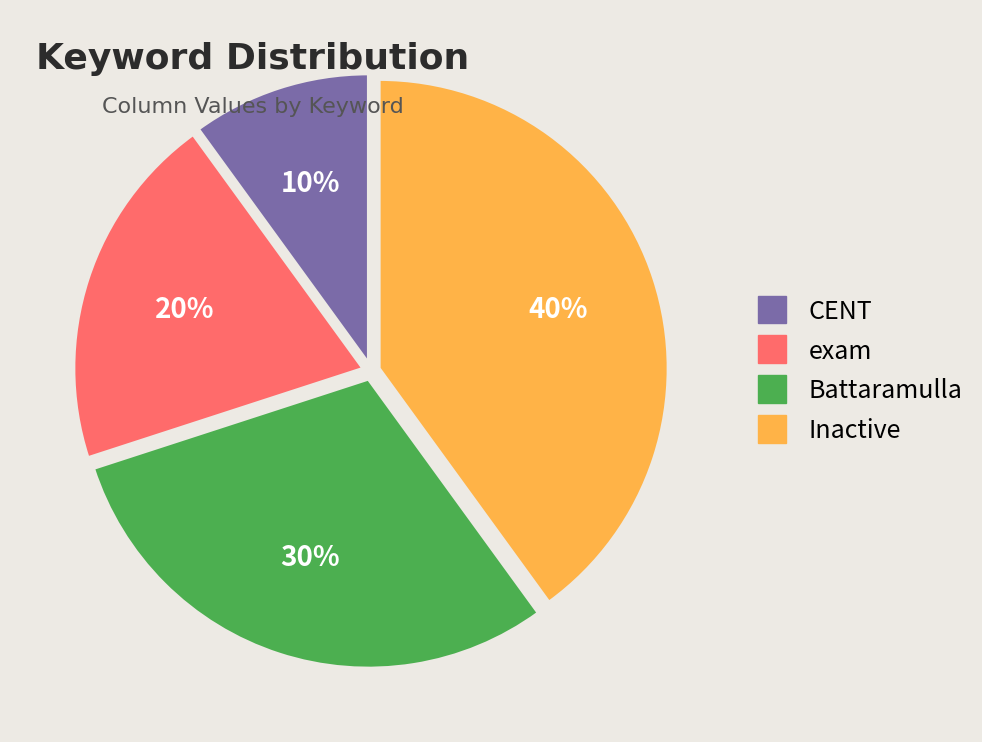

Is Battaramulla the majority of the pie?

No